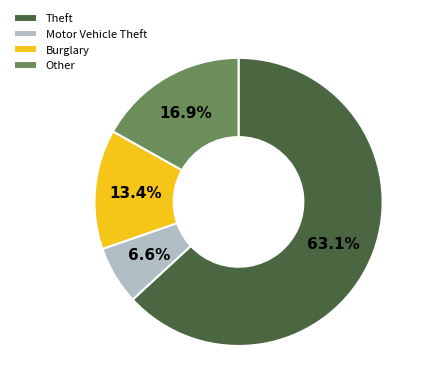

What percentage is the Theft slice, to the nearest percent?

63%